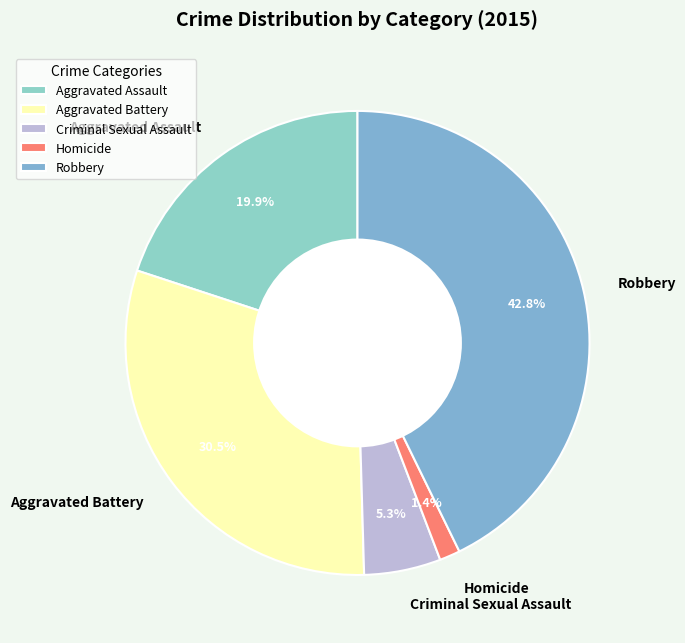

Which slice is the largest?

Robbery